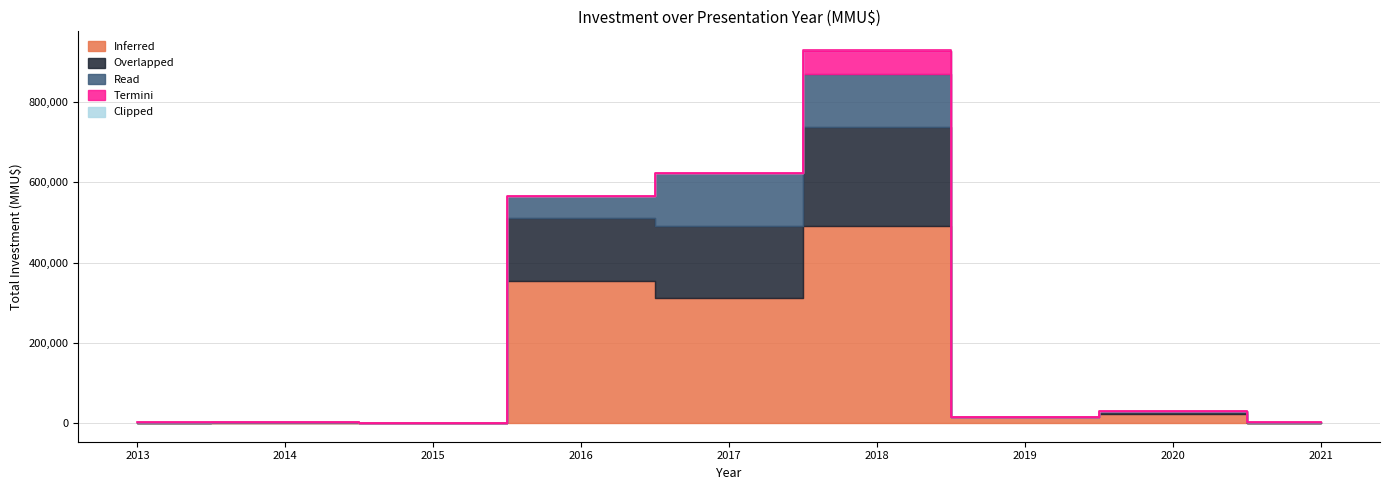

List the series in order of their peak value, highest first.

Inferred, Overlapped, Read, Termini, Clipped